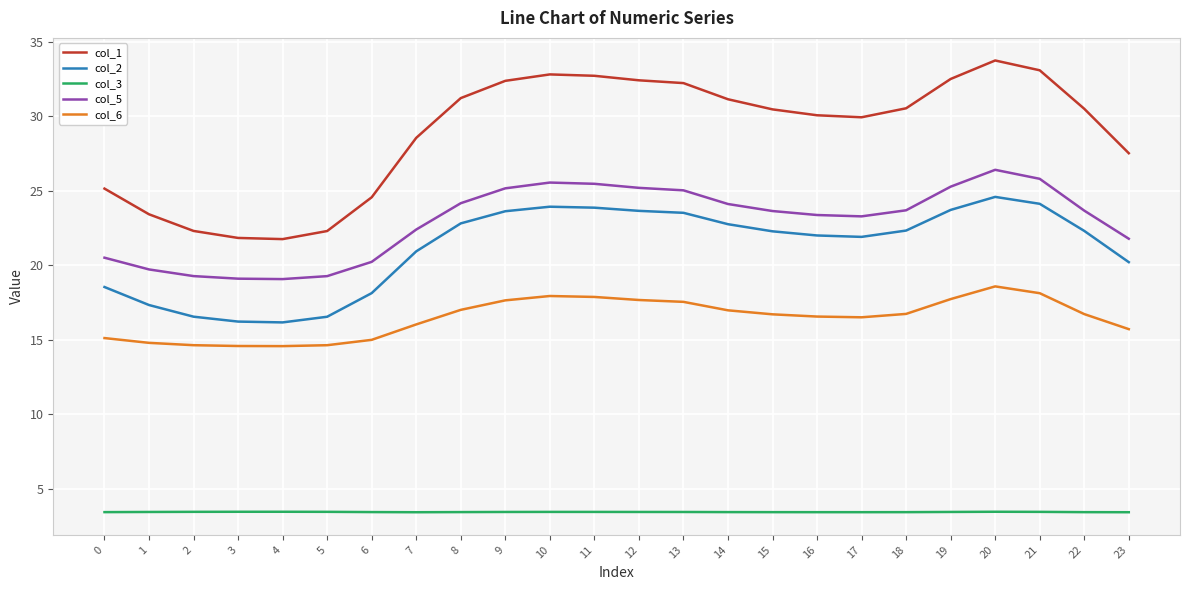

At 16, list the series in order from smallest to largest.

col_3, col_6, col_2, col_5, col_1